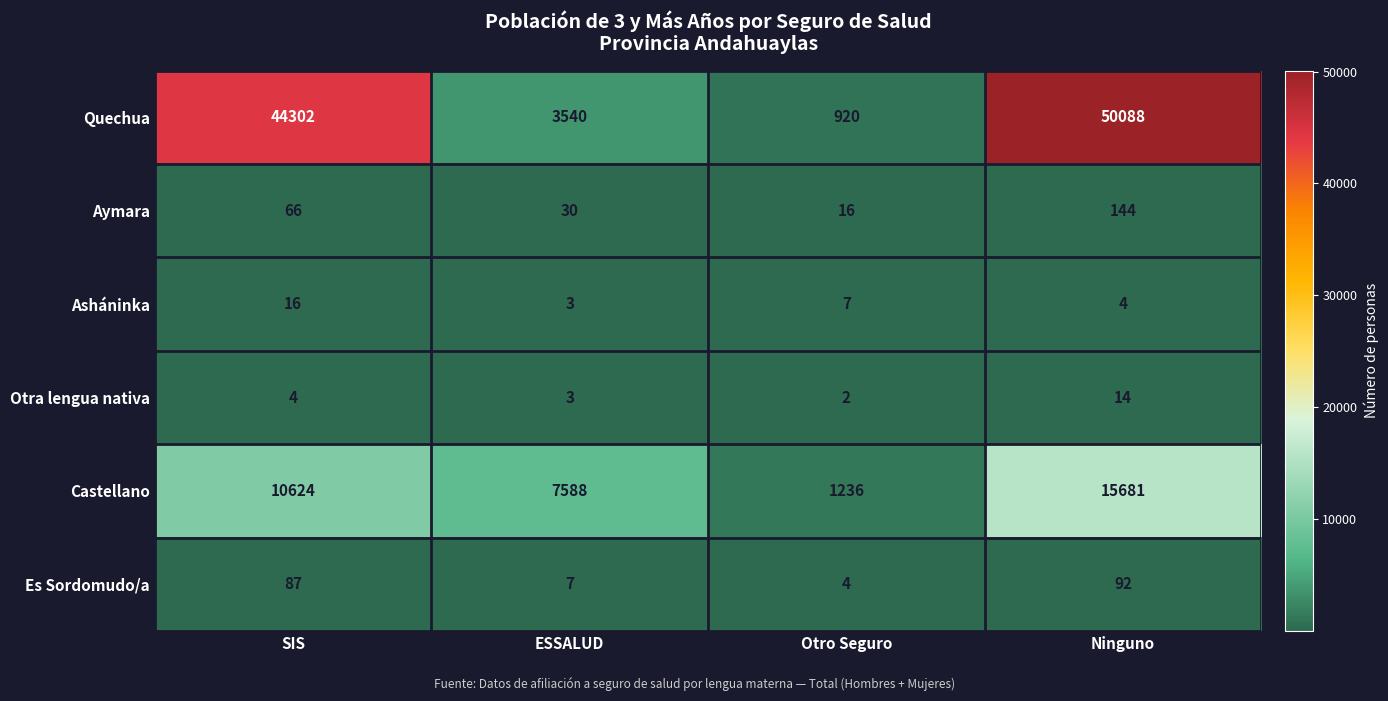

At how many categories does at least one series exceed 29627?

2